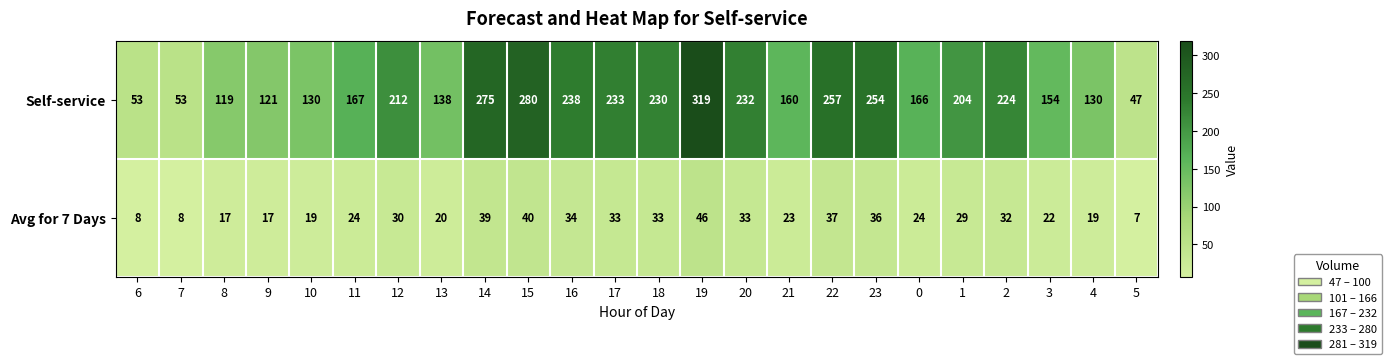

Rank the series by their average value, from highest to lowest.

Self-service, Avg for 7 Days